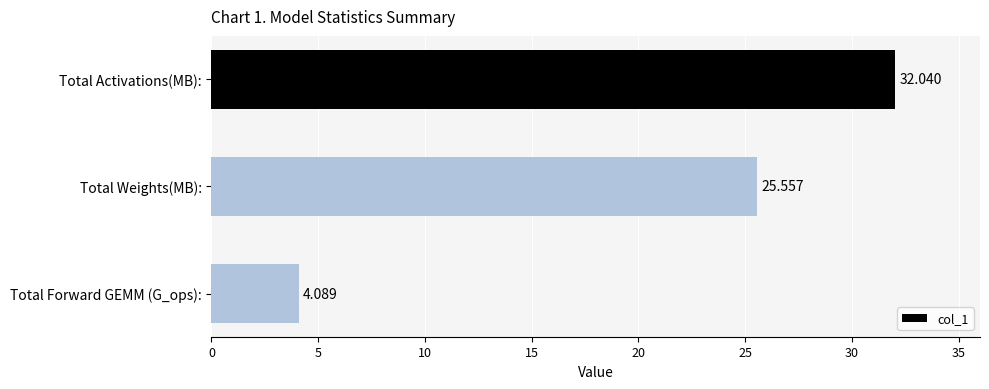

What is the greatest value displayed?

32.0